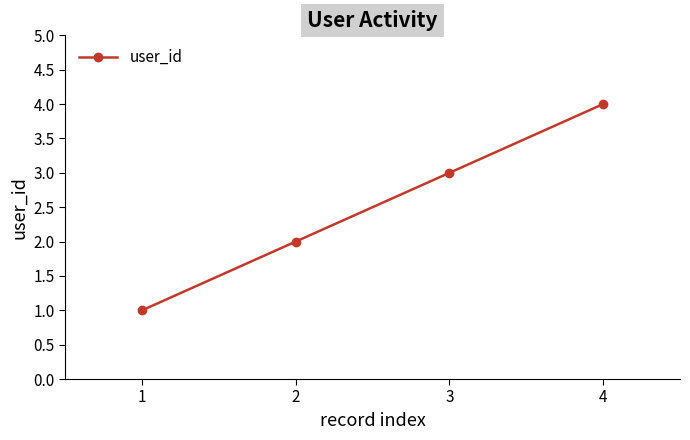

How many values are below 3?

2